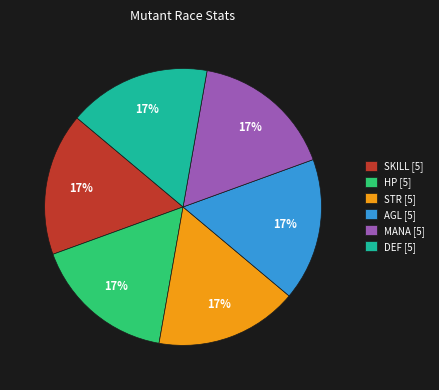

To the nearest percent, what is the combined percentage of MANA [5] and AGL [5]?

33%